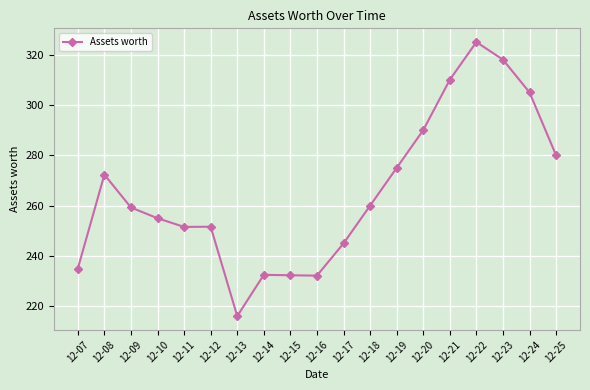

Which label corresponds to the largest value in the chart?

12-22